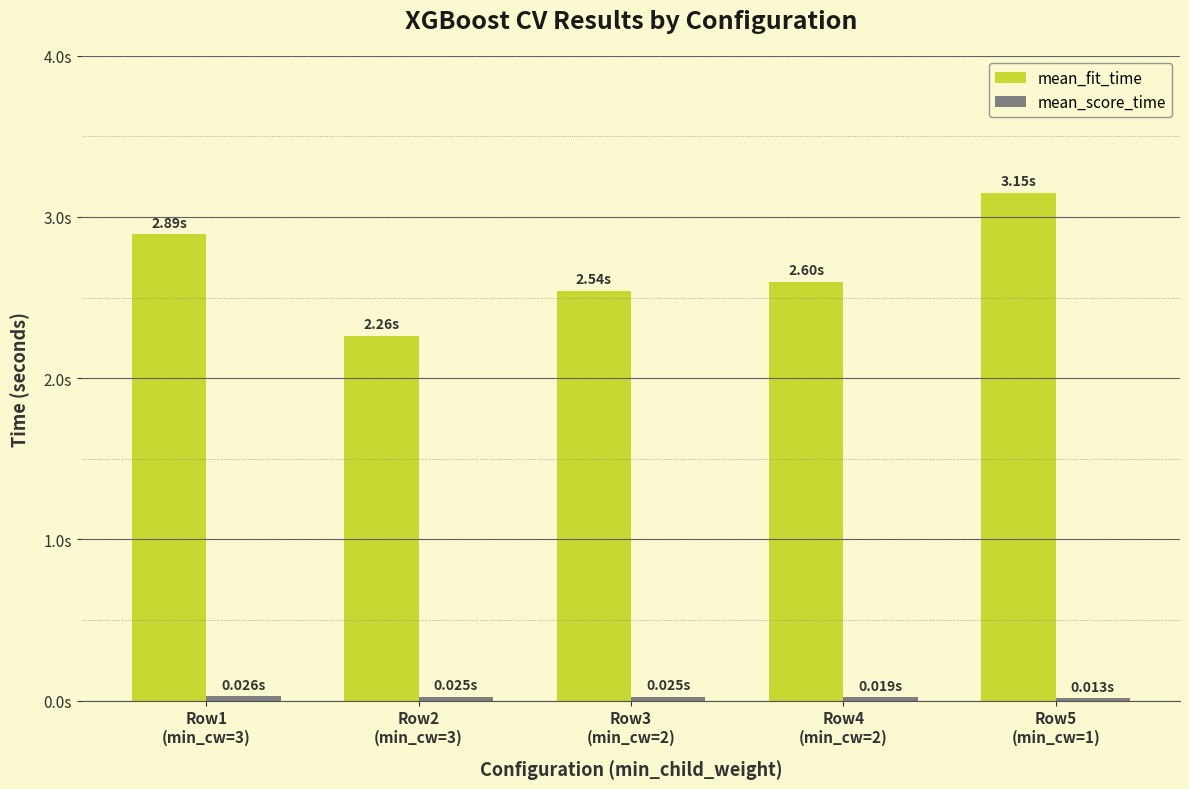

Are the bars horizontal?

No